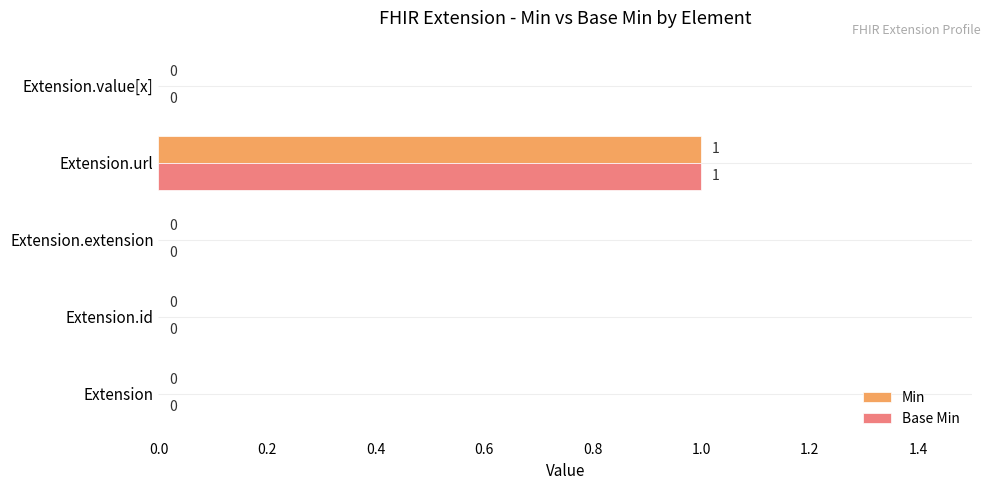

How many Min values are between 0 and 1?

5